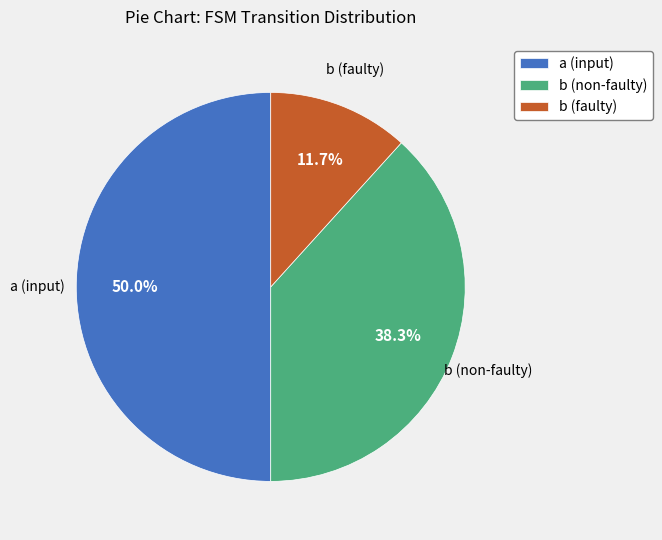

Does b (non-faulty) represent more than half of the total?

No